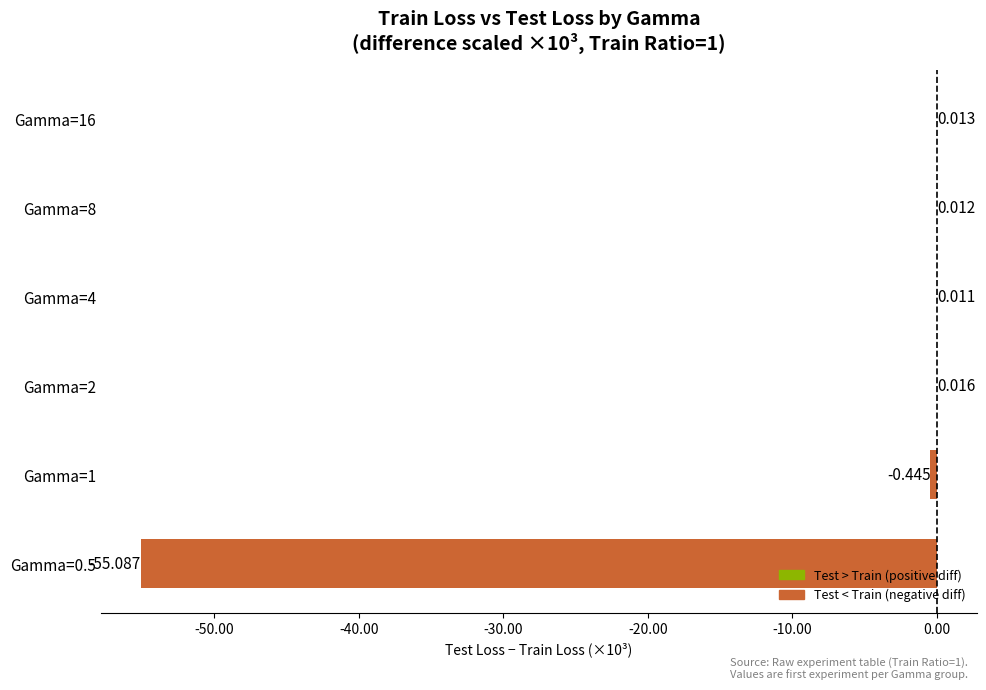

Are the bars horizontal?

Yes